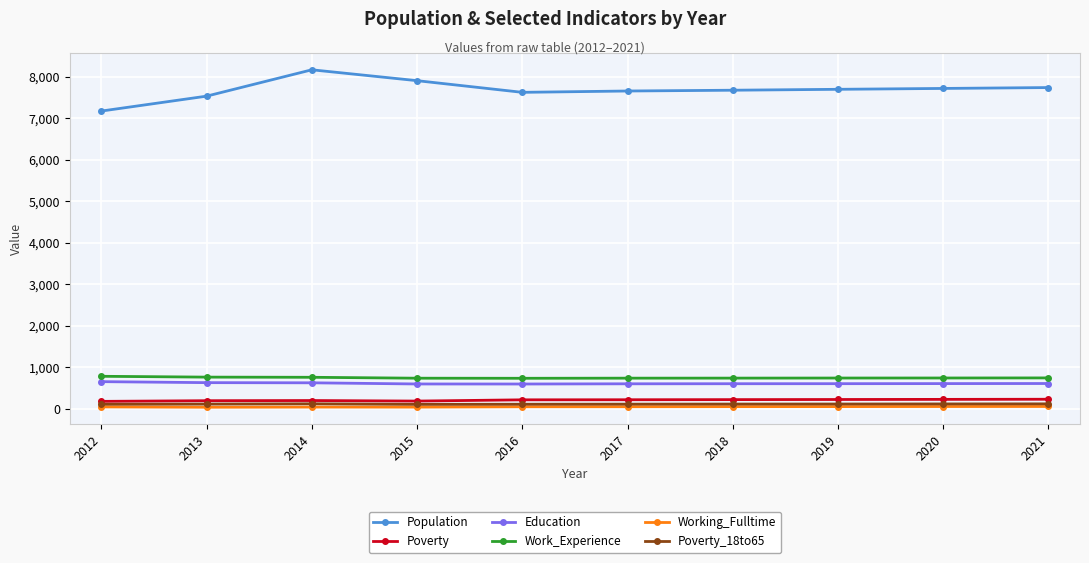

True or false: Education has a value of 1003 at 2016.

False